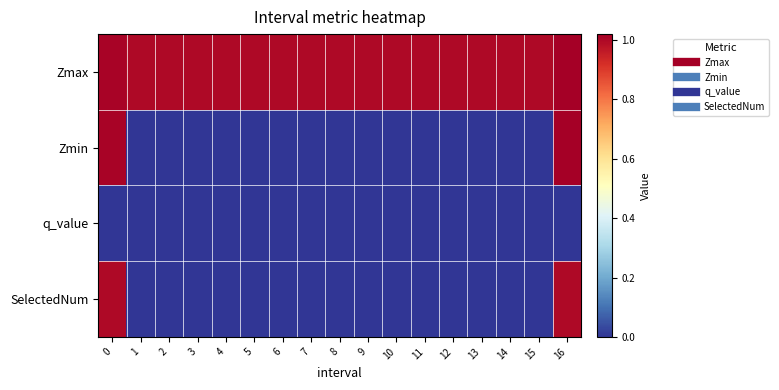

At how many categories does at least one series exceed 0?

17